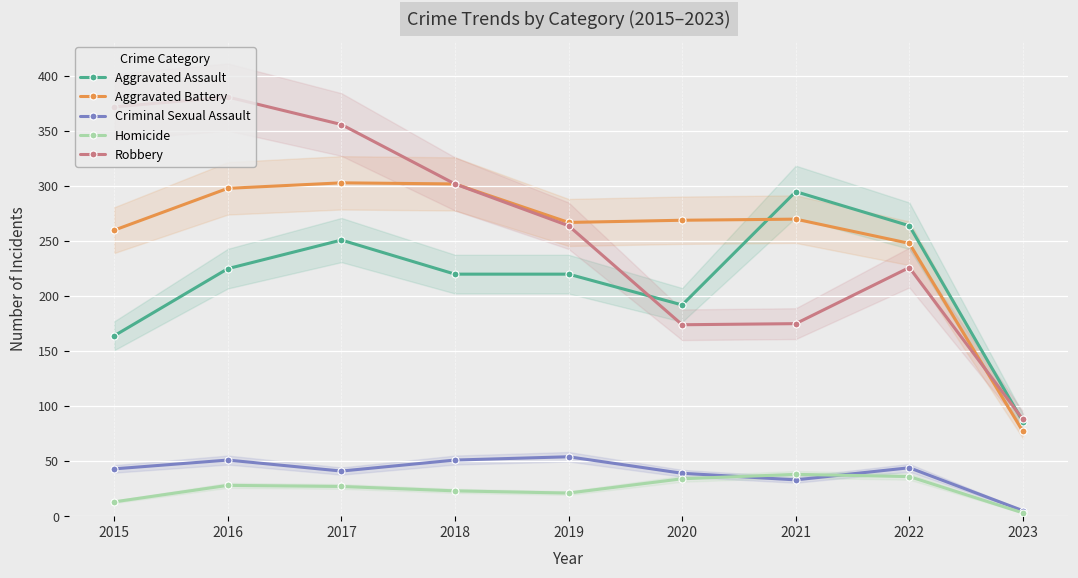

How many data points in Robbery are above 264?

4